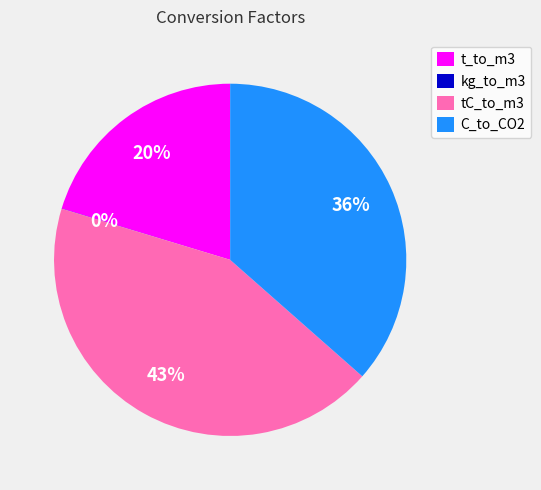

To the nearest percent, what portion does C_to_CO2 represent?

36%